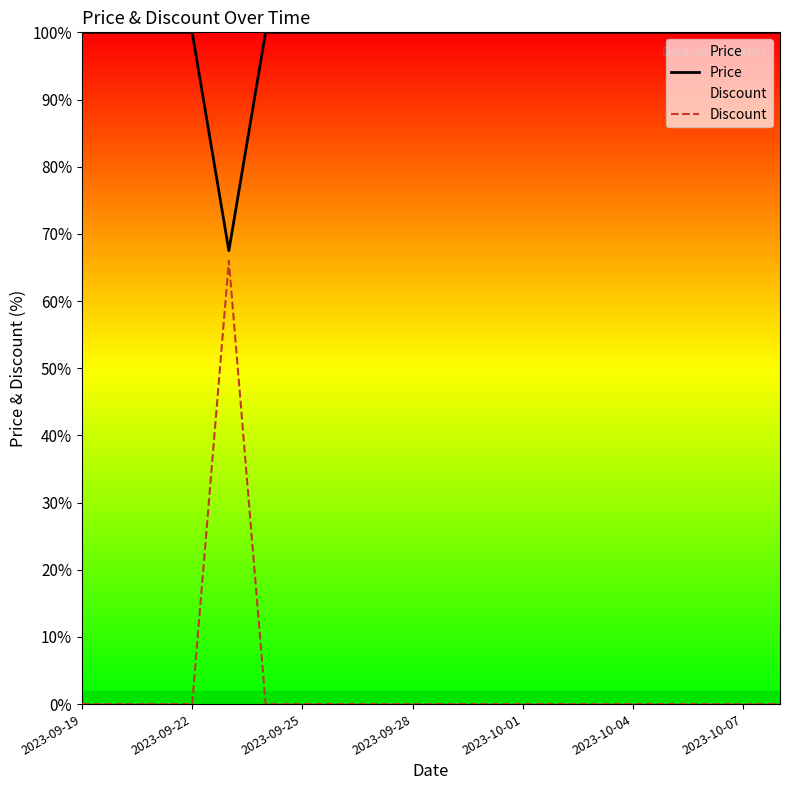

The Price series shows 100.0 at 2023-10-04. True or false?

True